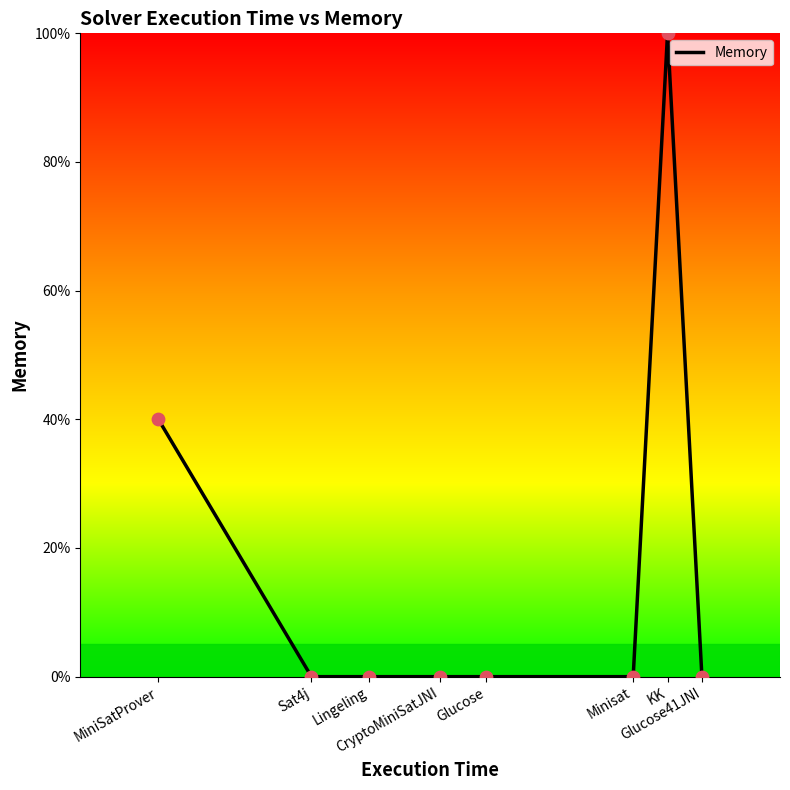

What is the average value?

18